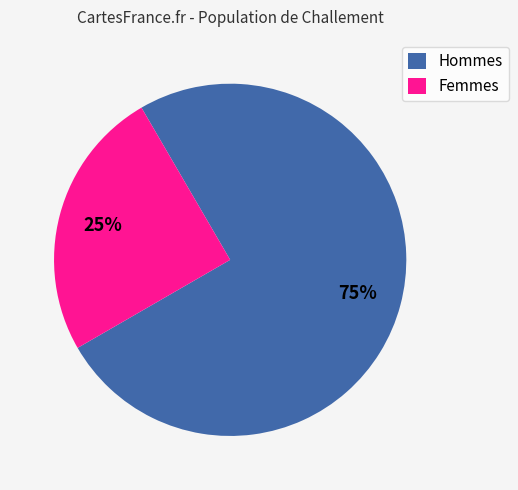

Approximately how many times larger is the value at Hommes compared to Femmes?

3.0